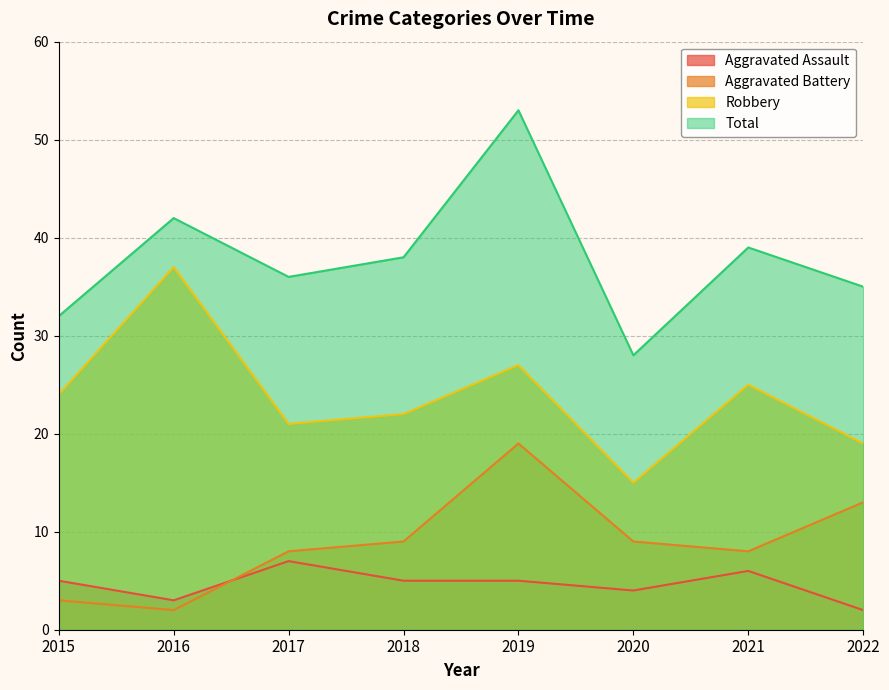

What are all the series names shown in the legend?

Aggravated Assault, Aggravated Battery, Robbery, Total